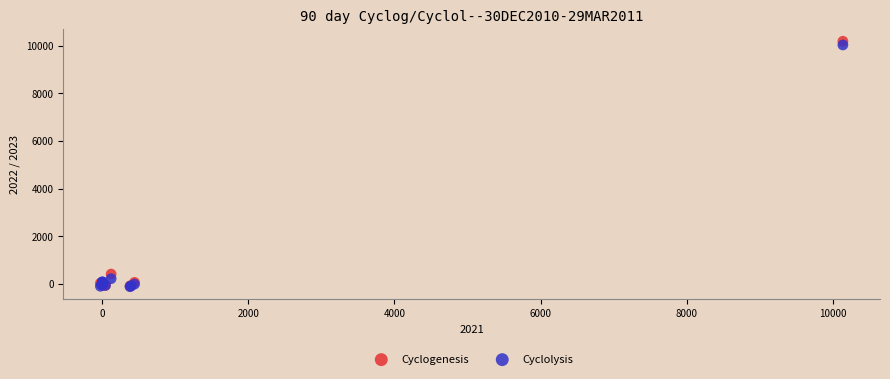

What are all the series names shown in the legend?

Cyclogenesis, Cyclolysis